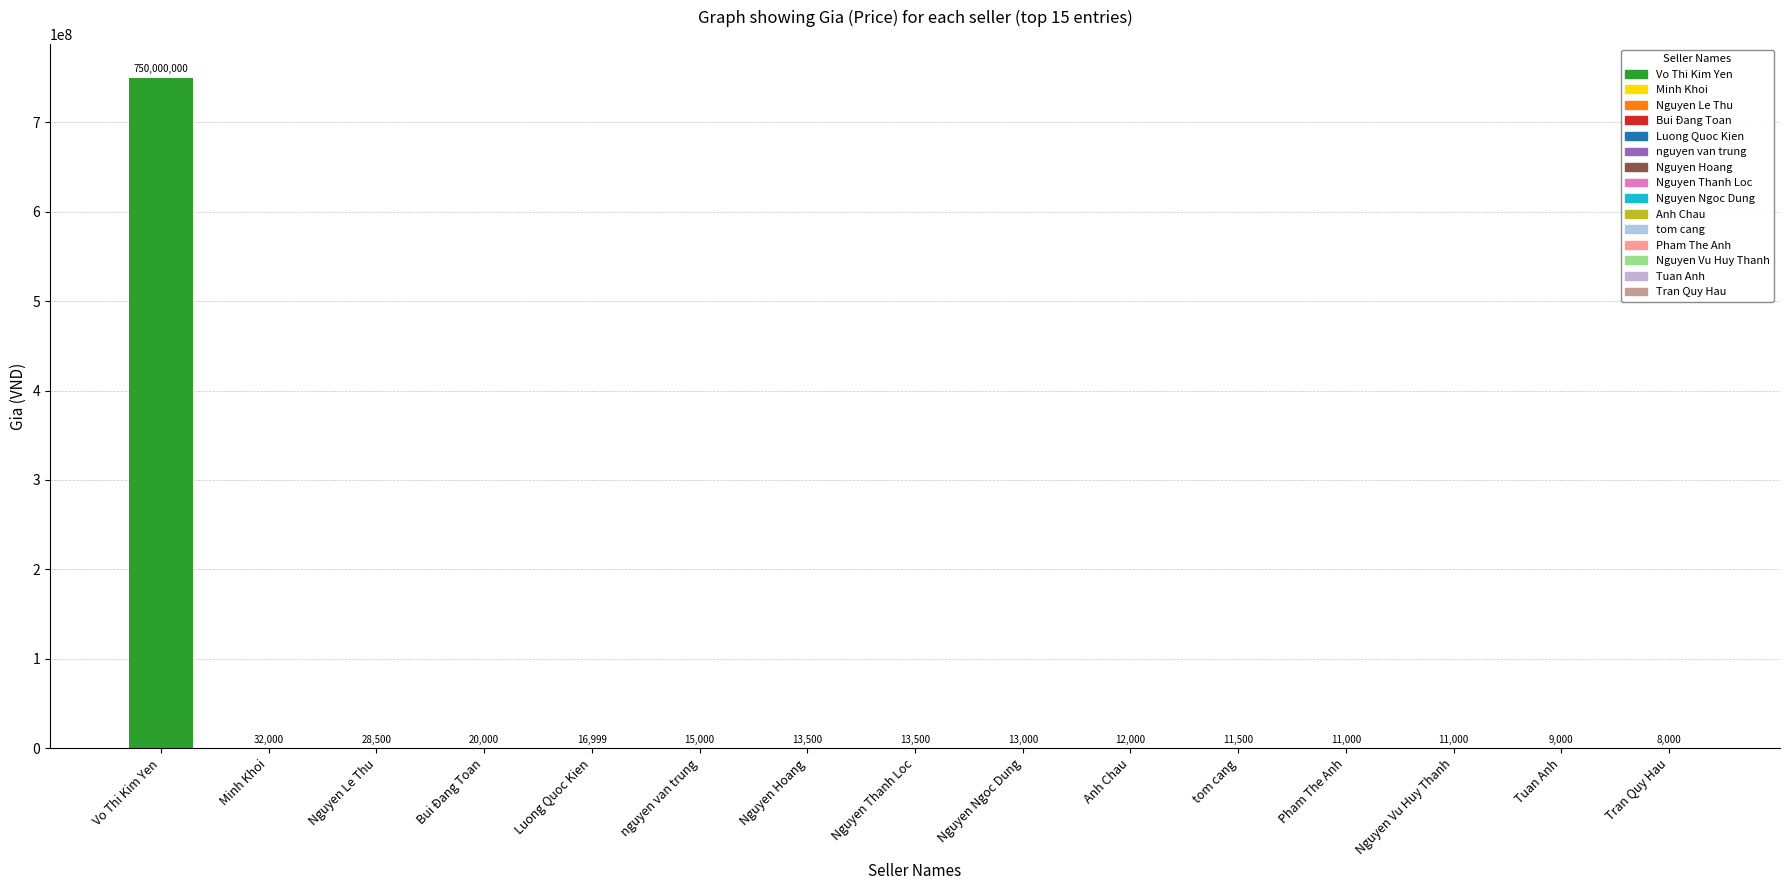

What is the sum of the values at Pham The Anh and Nguyen Ngoc Dung?

24000